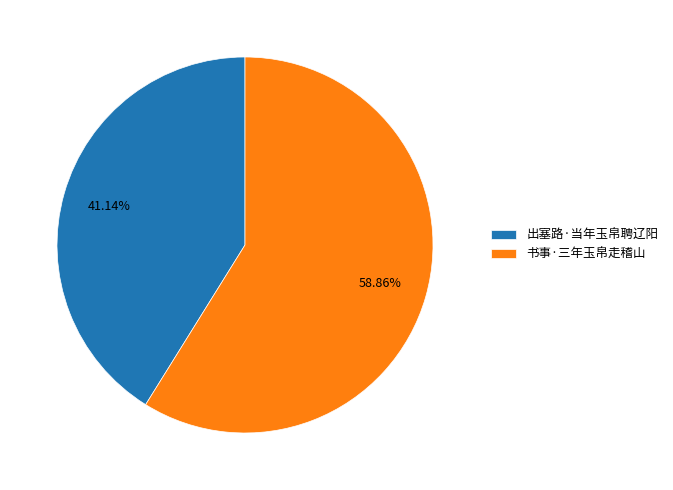

What is the ratio of the value at 书事·三年玉帛走稽山 to the value at 出塞路·当年玉帛聘辽阳?

1.4